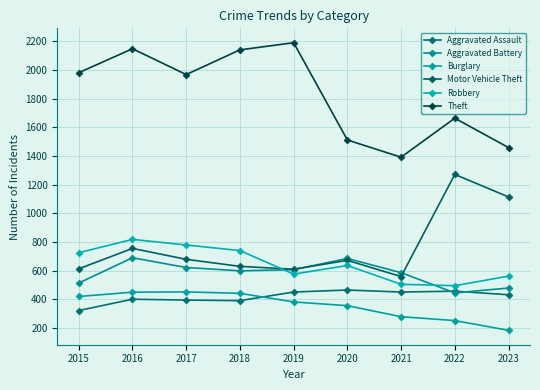

Reading left to right, what are all the values shown in this chart?

Aggravated Assault: 323	402	396	392	452	466	452	458	433
Aggravated Battery: 515	691	623	600	608	686	587	446	480
Burglary: 421	451	453	443	383	357	280	253	185
Motor Vehicle Theft: 614	756	680	631	611	673	560	1272	1115
Robbery: 726	819	780	741	577	637	506	496	563
Theft: 1981	2148	1968	2140	2190	1512	1392	1664	1459